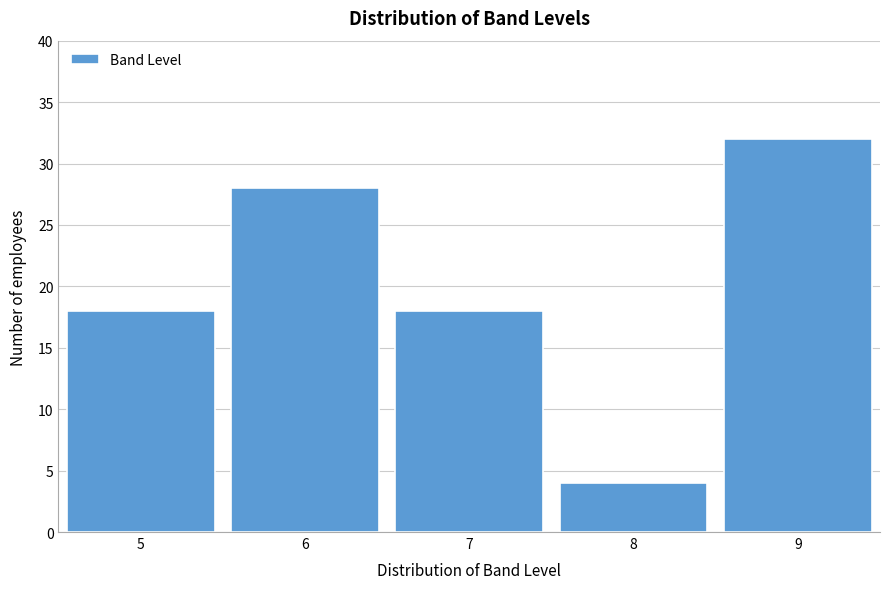

Reading left to right, extract all data points from this chart.

18	28	18	4	32